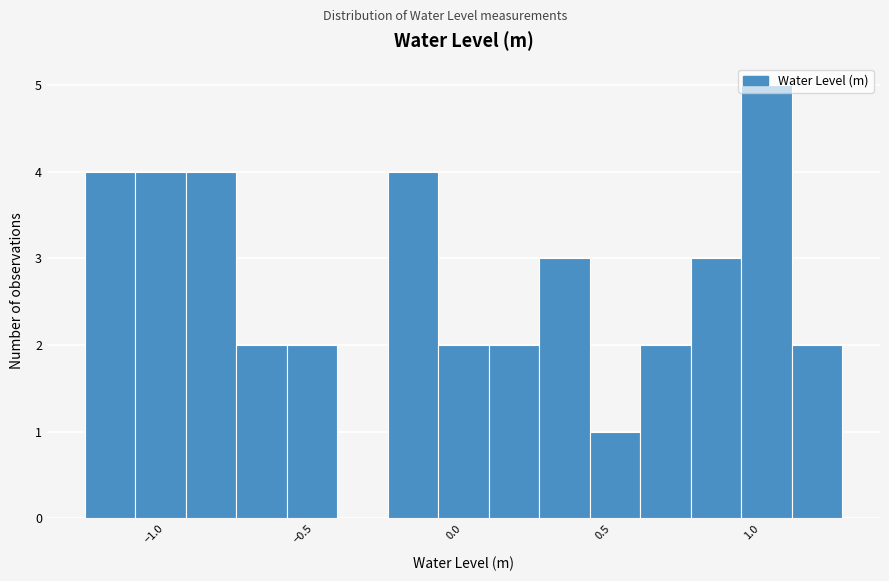

Read against the x-axis, roughly where is the centre of the tallest bar?

1.00